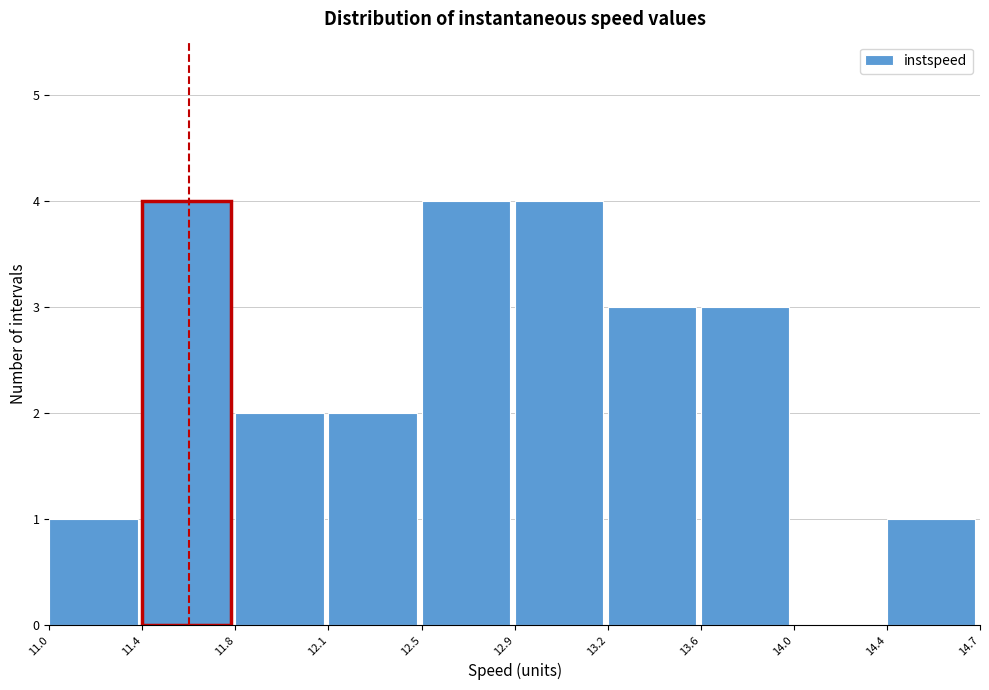

Reading right to left, list all the values displayed in this chart.

14.4=1	14.0=0	13.6=3	13.2=3	12.9=4	12.5=4	12.1=2	11.8=2	11.4=4	11.0=1